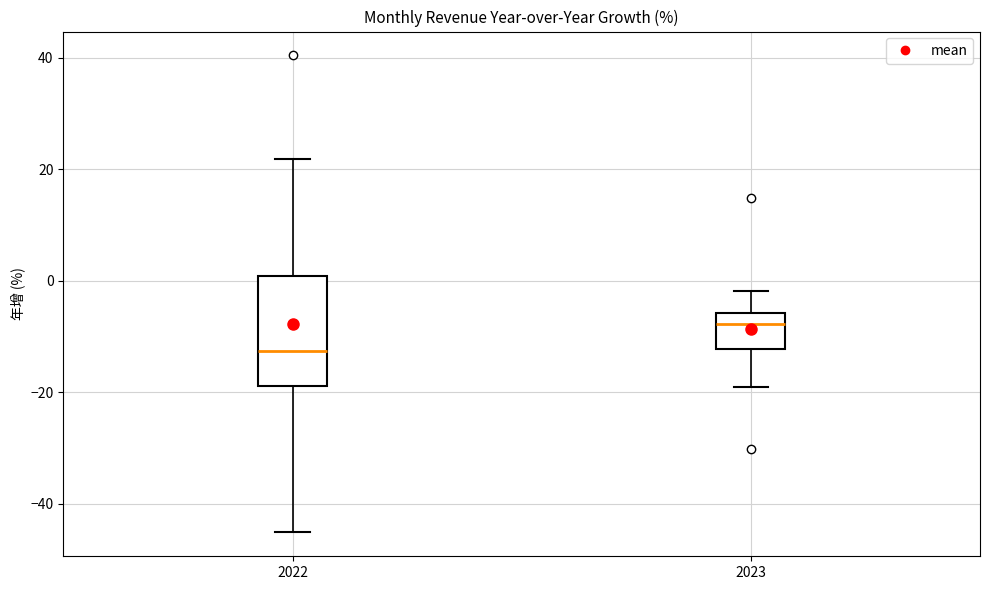

Where does the lower whisker of the box at x = 2022 end on the y-axis? The values are not printed on the chart, so give them approximately, as read against the axis.

-46